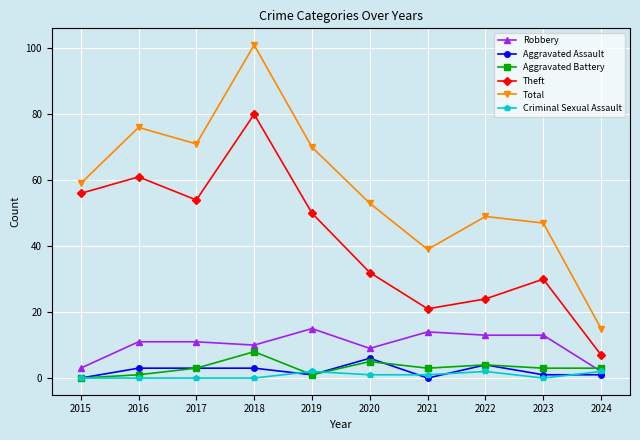

The value of Robbery at 2023 is 5. True or false?

False